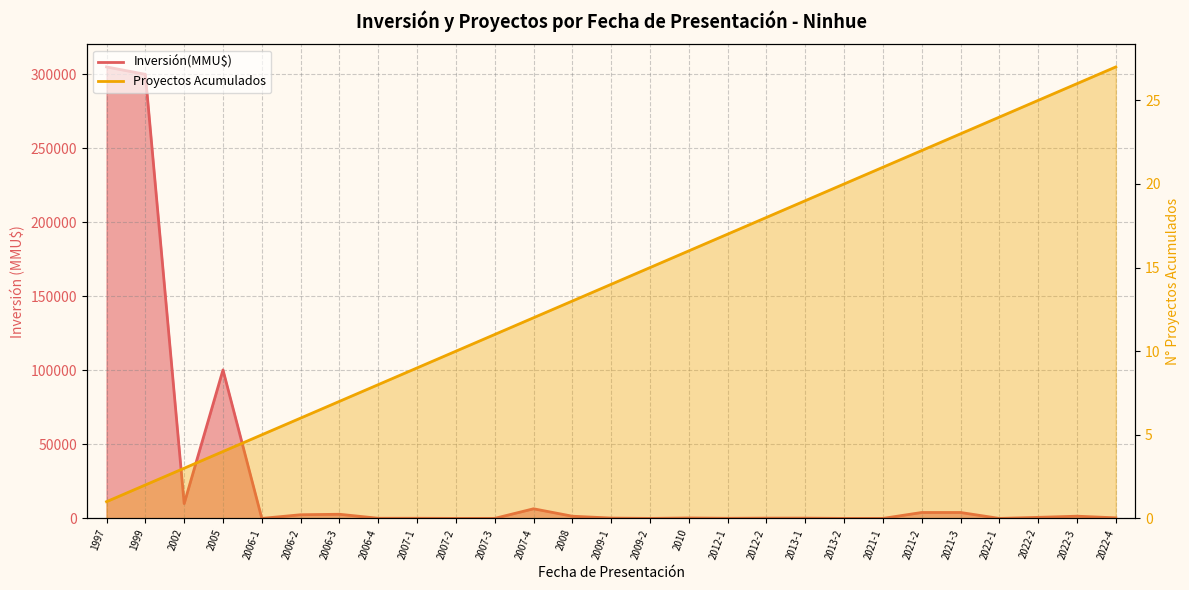

Which label corresponds to the largest value in the chart?

1997